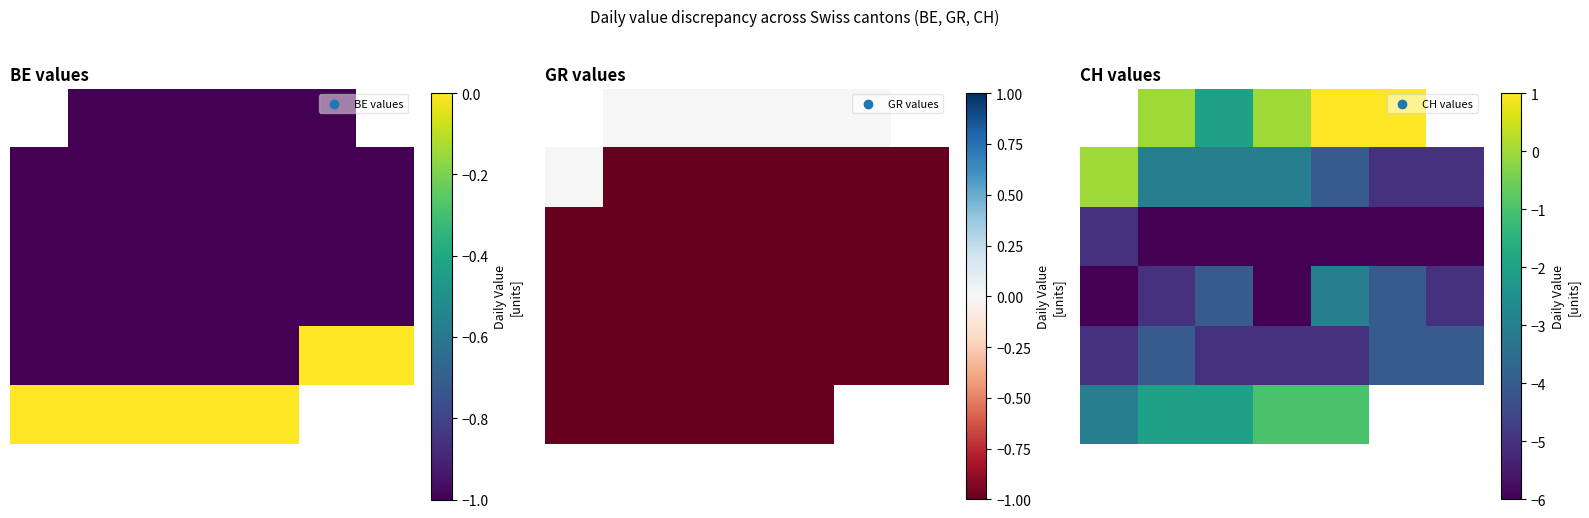

At how many categories does at least one series exceed -2?

6